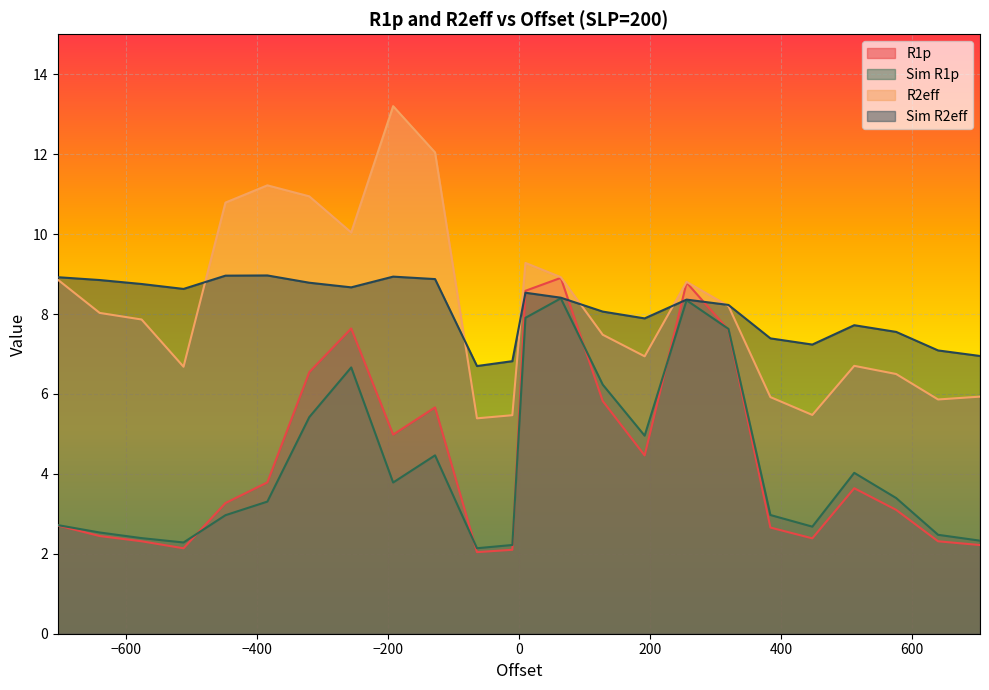

True or false: Sim R1p and R2eff intersect in this chart.

False